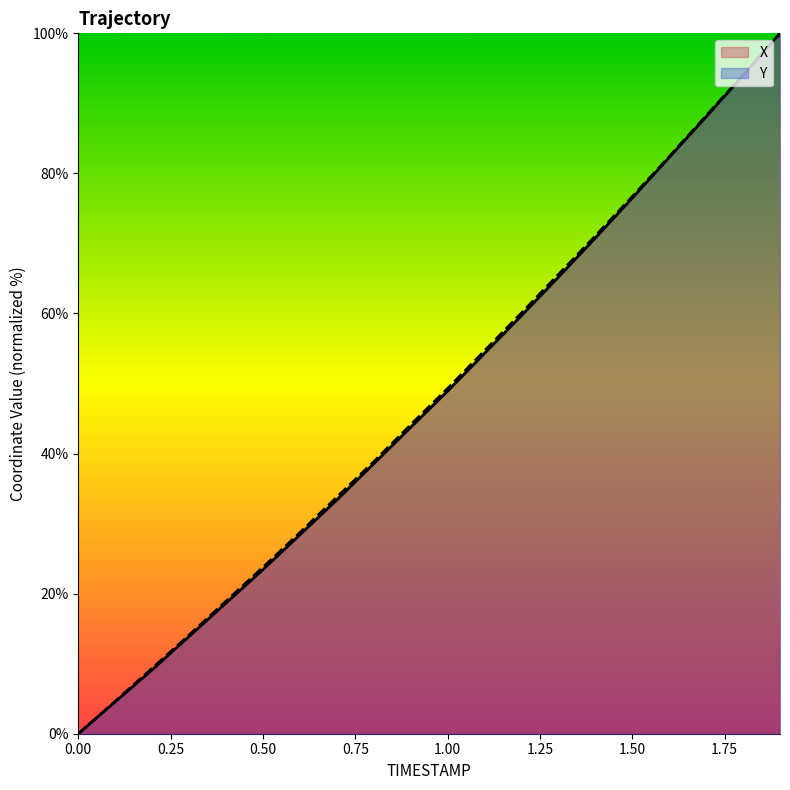

Reading right to left, extract all data points from this chart.

X: 100.0	94.0	88.1	82.3	76.5	70.8	65.2	59.7	54.3	48.9	43.7	38.5	33.4	28.4	23.4	18.7	13.9	9.1	4.6	0.0
Y: 100.0	94.1	88.2	82.4	76.7	71.1	65.6	60.1	54.7	49.3	44.1	38.8	33.8	28.7	23.8	18.9	14.1	9.4	4.6	0.0